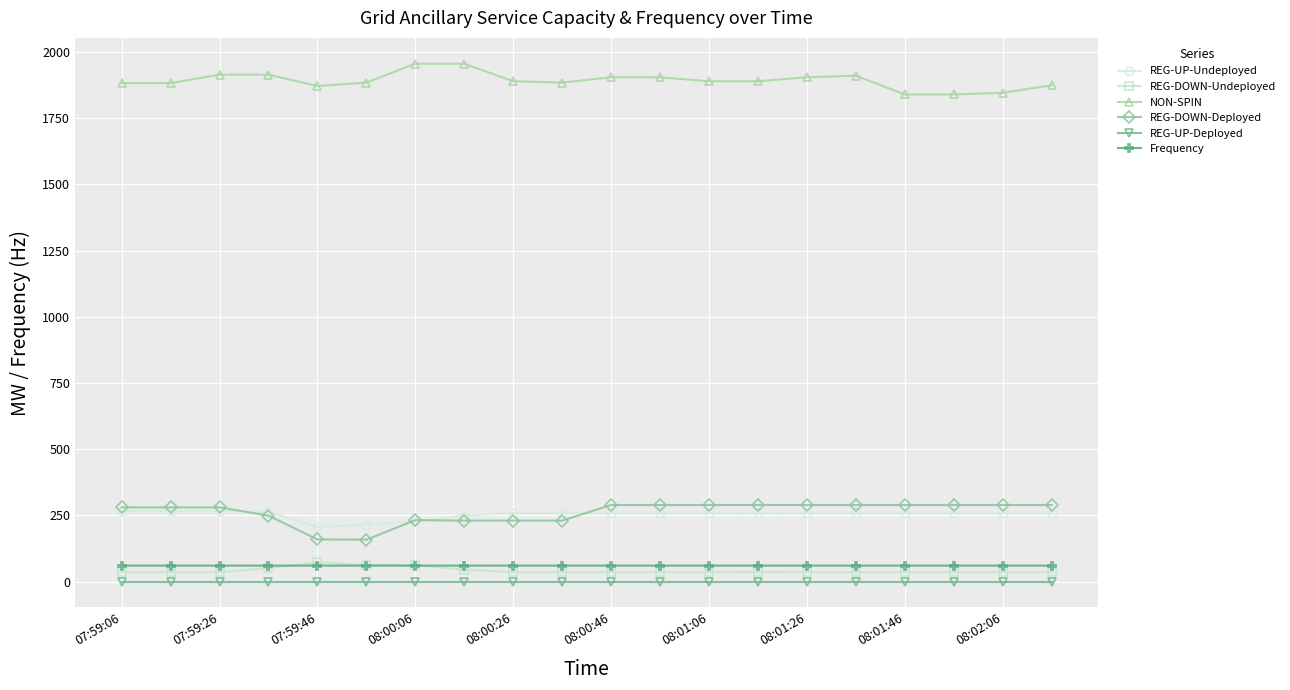

After their last crossing, which series has the higher values: Frequency or REG-DOWN-Undeployed?

Frequency